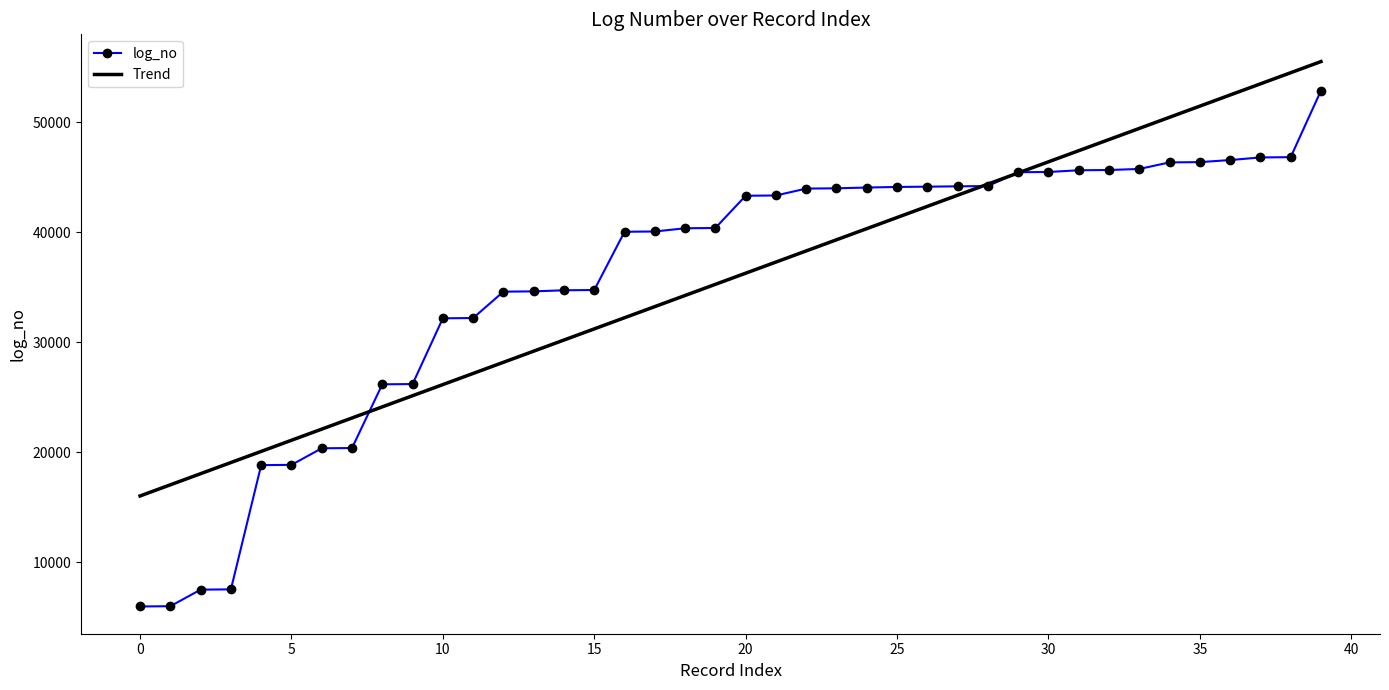

Which series has the widest spread of values?

log_no